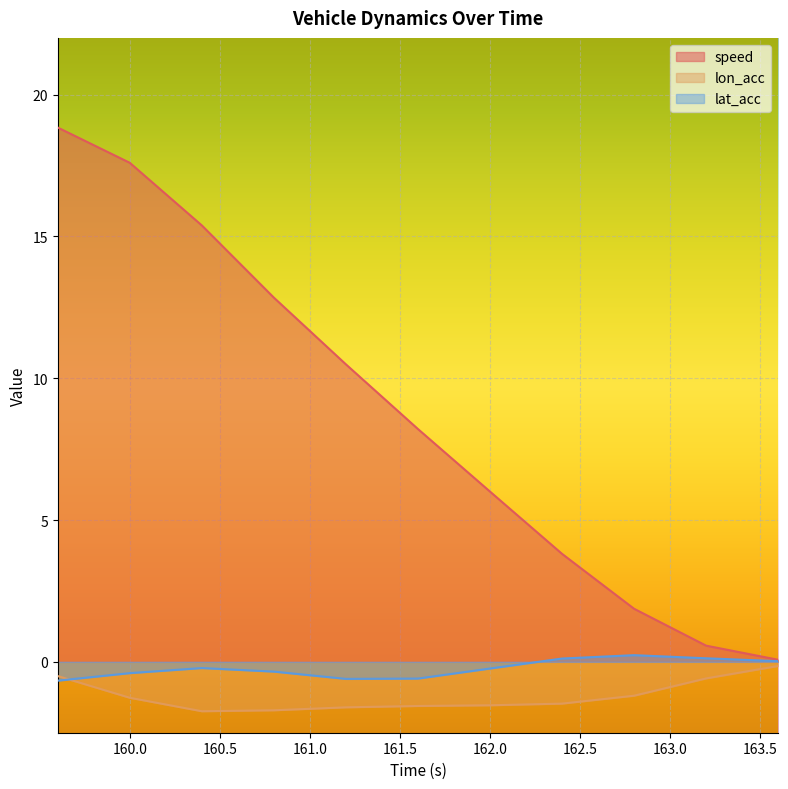

Reading right to left, list all the values displayed in this chart.

speed: 163.6=0.1	163.2=0.6	162.8=1.9	162.4=3.8	162.0=6.0	161.6=8.2	161.2=10.5	160.8=12.8	160.4=15.4	160.0=17.6	159.6=18.8
lon_acc: 163.6=-0.1	163.2=-0.6	162.8=-1.2	162.4=-1.5	162.0=-1.5	161.6=-1.6	161.2=-1.6	160.8=-1.7	160.4=-1.7	160.0=-1.3	159.6=-0.5
lat_acc: 163.6=0.0	163.2=0.1	162.8=0.2	162.4=0.1	162.0=-0.2	161.6=-0.6	161.2=-0.6	160.8=-0.3	160.4=-0.2	160.0=-0.4	159.6=-0.7